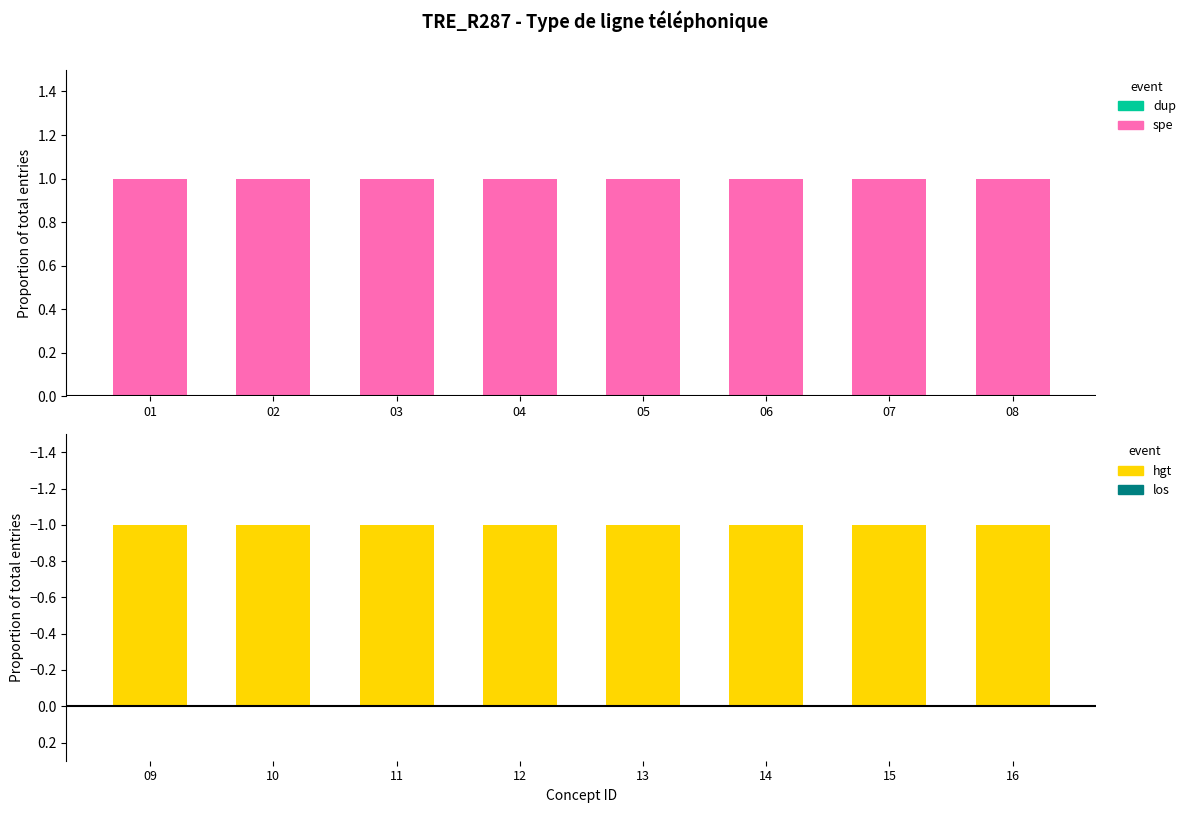

How many categories are shown in the chart?

8